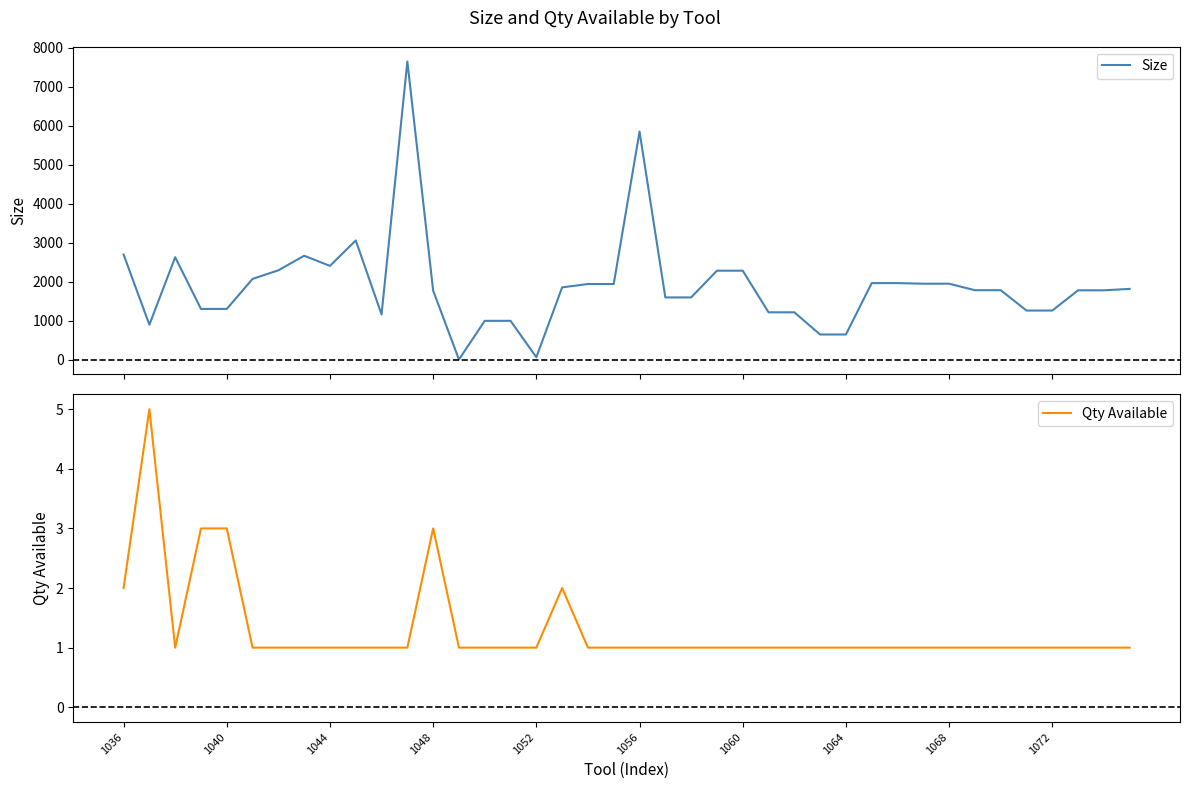

What is the difference between the maximum and minimum values in the Size series?

7637.6